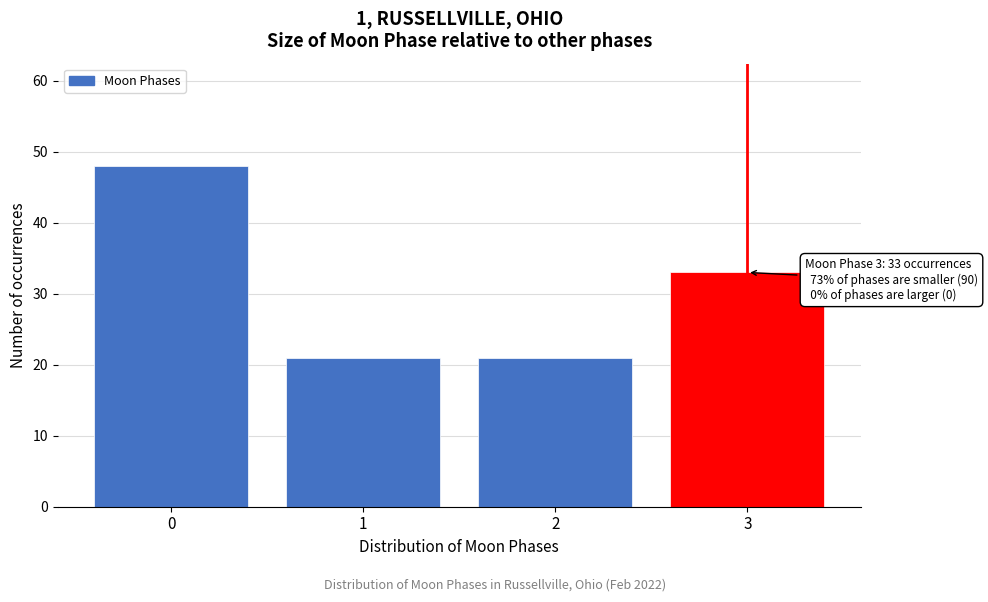

Reading right to left, list all the values displayed in this chart.

3=33	2=21	1=21	0=48